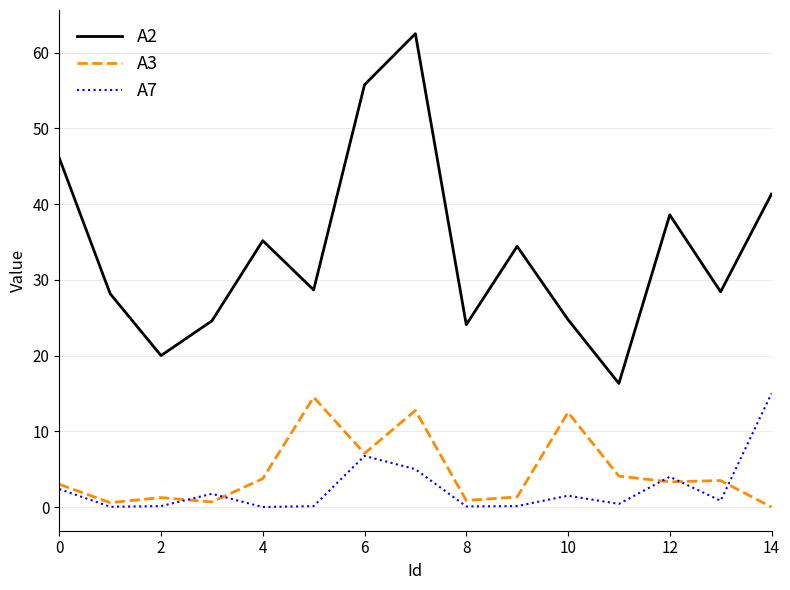

Which series has the widest spread of values?

A2